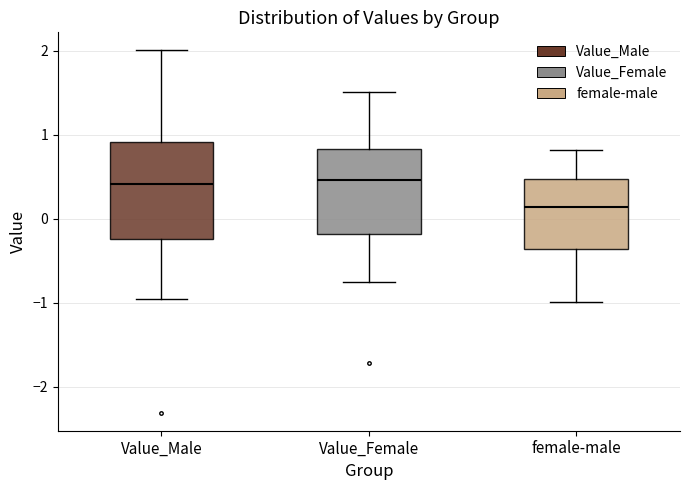

Reading left to right, transcribe this box plot: for each box, give where its median line is, the range the box spans, and where its two whiskers end, as read against the y-axis. The values are not printed on the chart, so give them approximately, as read against the axis.

Value_Male: median 0.4, box -0.2 to 0.9, whiskers -1.0 to 2.0
Value_Female: median 0.5, box -0.2 to 0.8, whiskers -0.8 to 1.5
female-male: median 0.1, box -0.4 to 0.5, whiskers -1.0 to 0.8